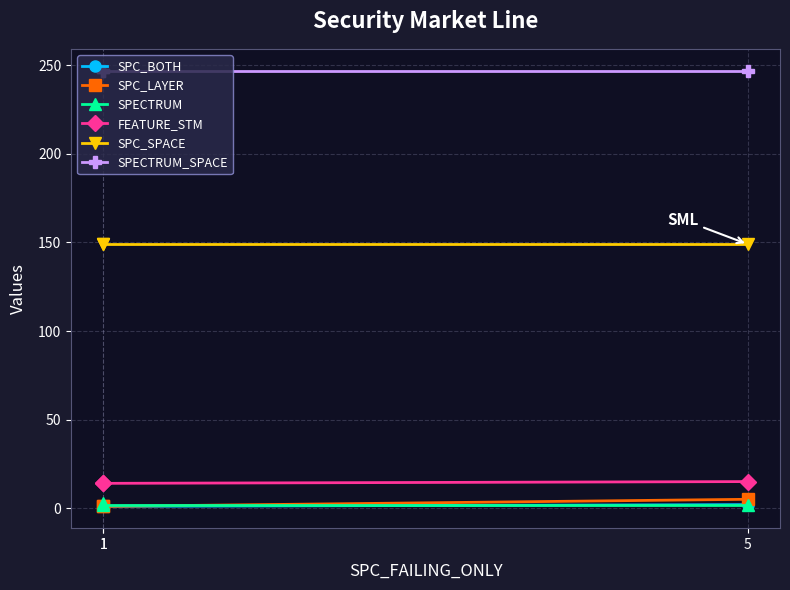

At which label is SPC_BOTH closest to 1?

1